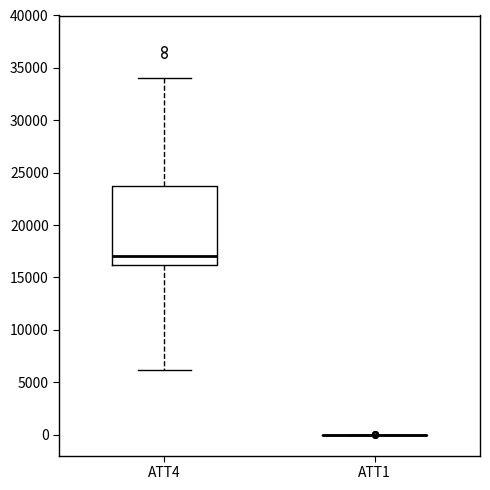

Comparing the boxes themselves (not the whiskers), which one is the tallest?

ATT4